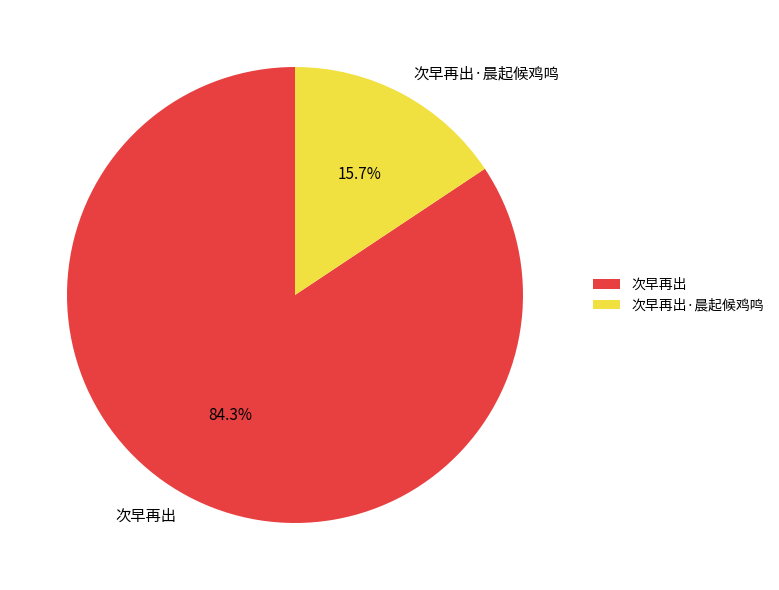

Is it true that 次早再出·晨起候鸡鸣 is 16% of the pie?

True